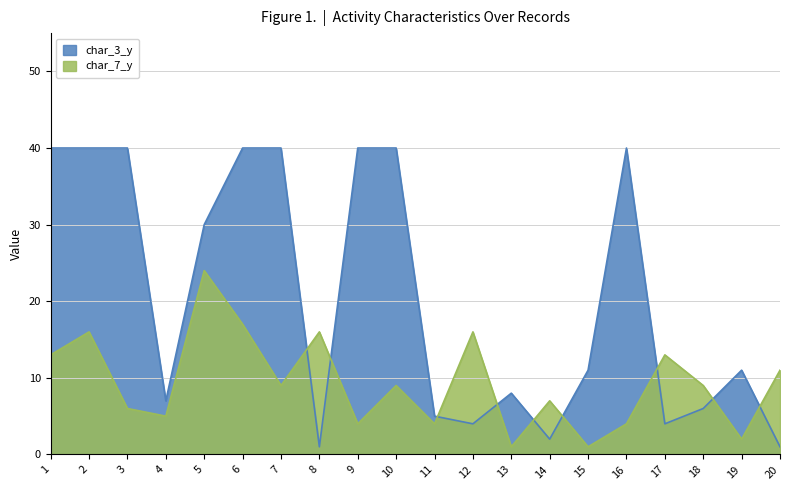

Which series changed the most between 3 and 7?

char_7_y